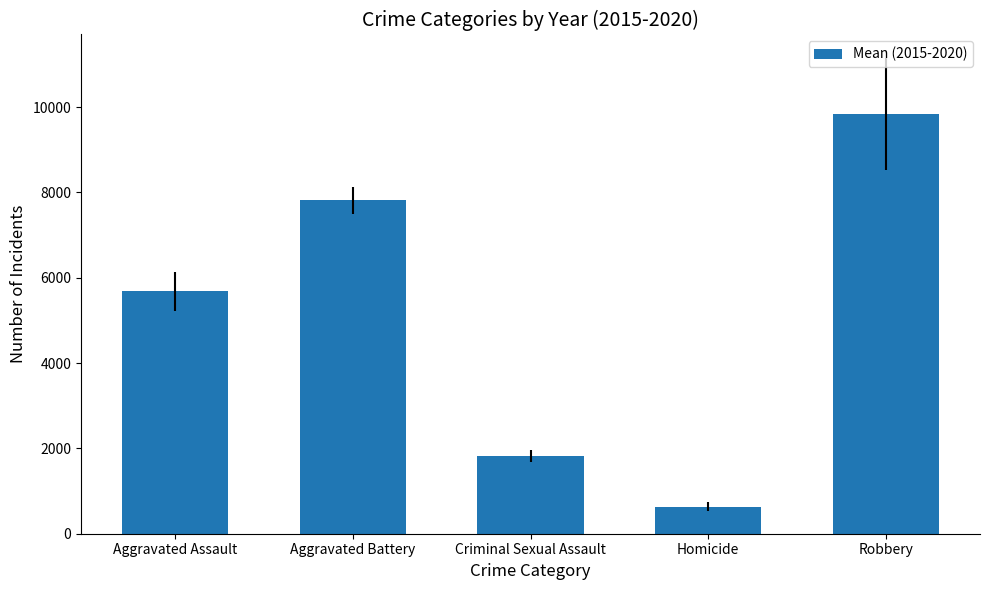

List the labels in order of value, largest first.

Robbery, Aggravated Battery, Aggravated Assault, Criminal Sexual Assault, Homicide